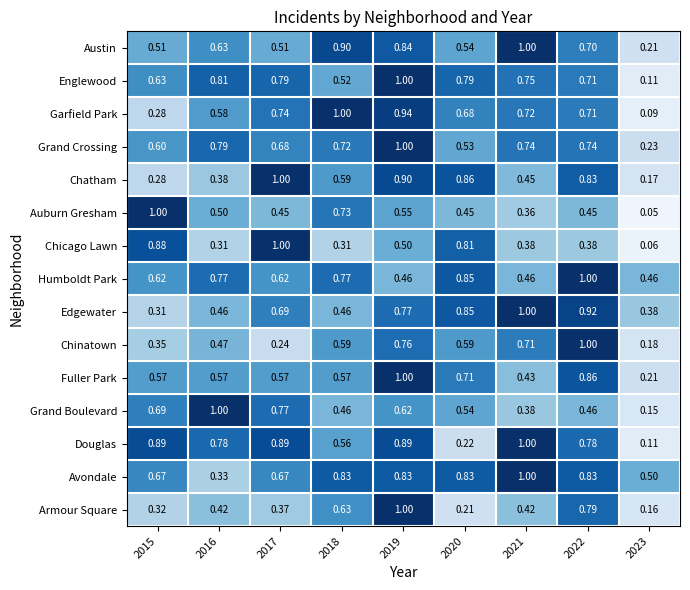

Which series has the widest spread of values?

Auburn Gresham